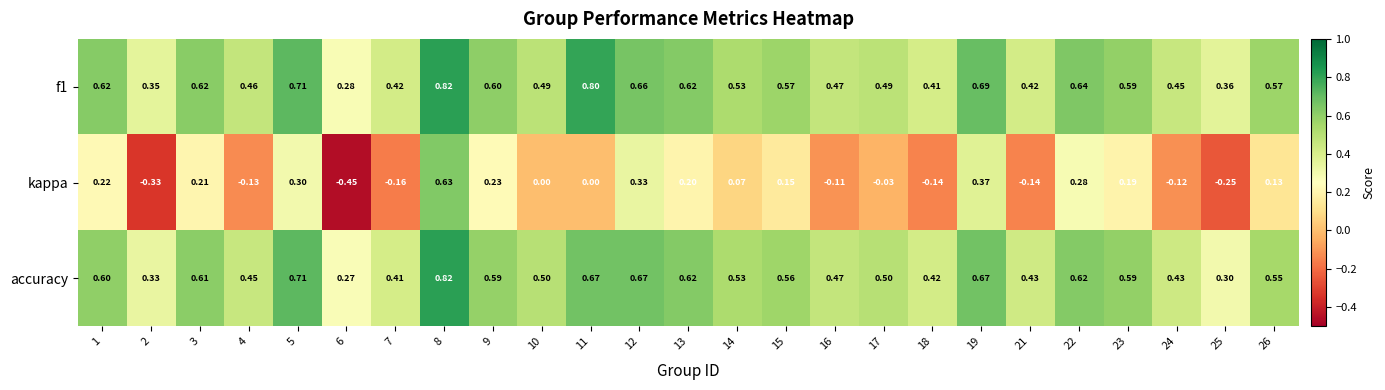

Which series has the widest spread of values?

kappa